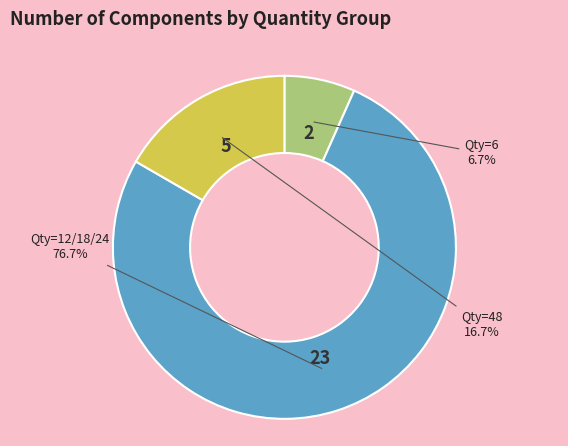

Is there any slice that represents more than half of the pie?

Yes